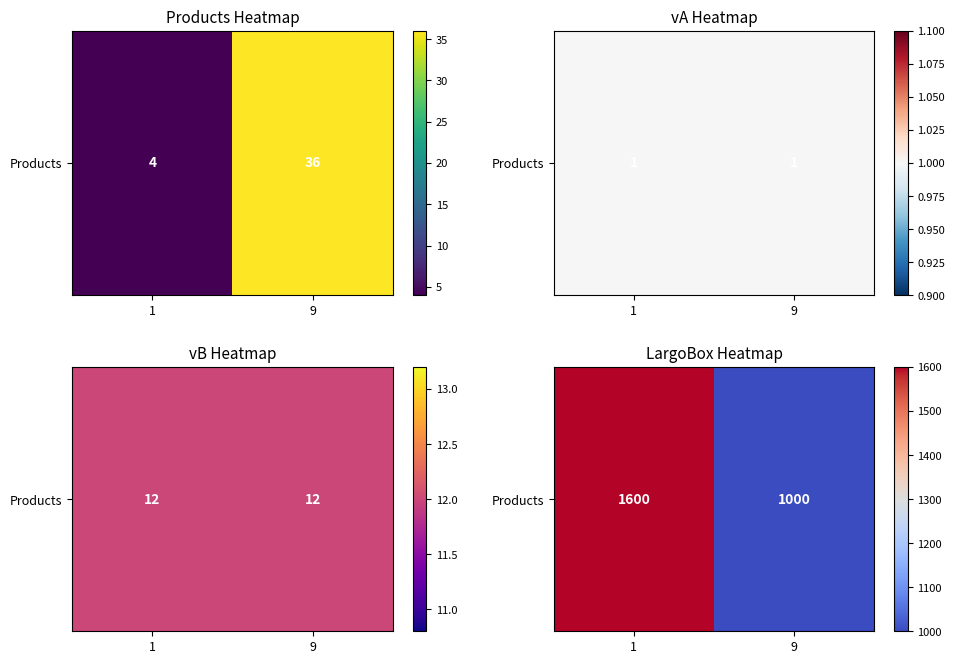

List the labels in order of value, smallest first.

9, 1